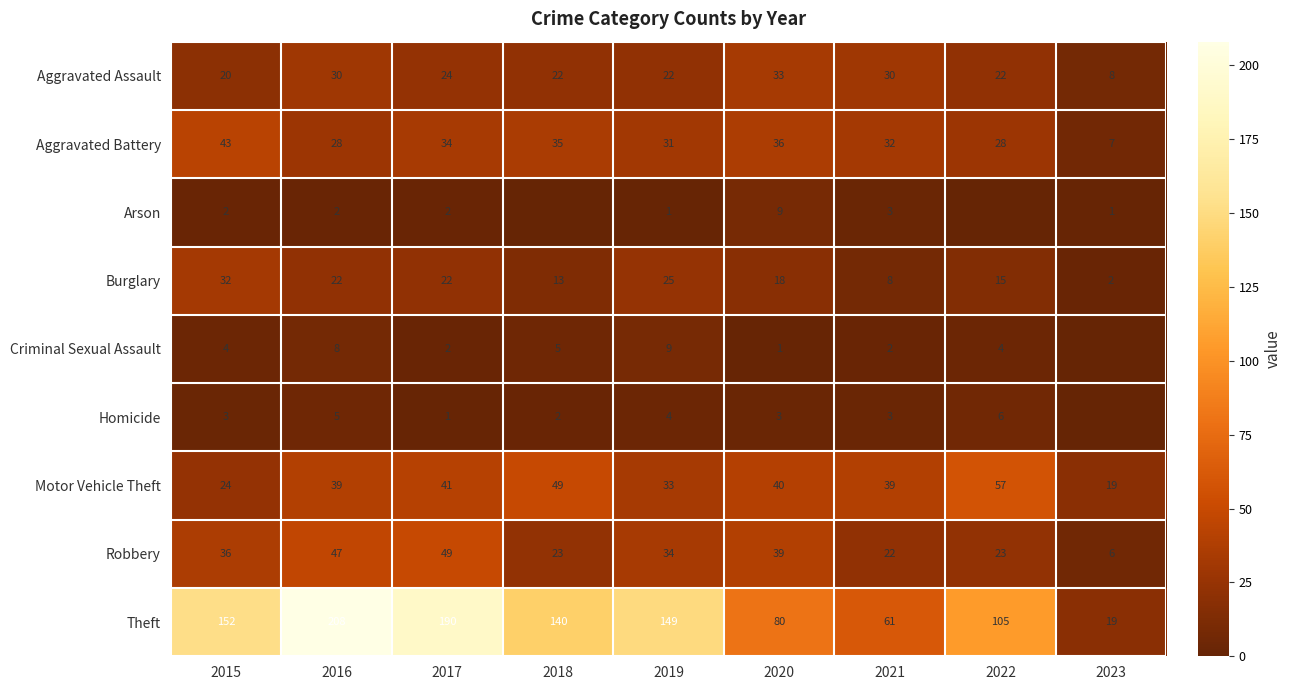

Where is Aggravated Assault nearest to the value 20?

2015